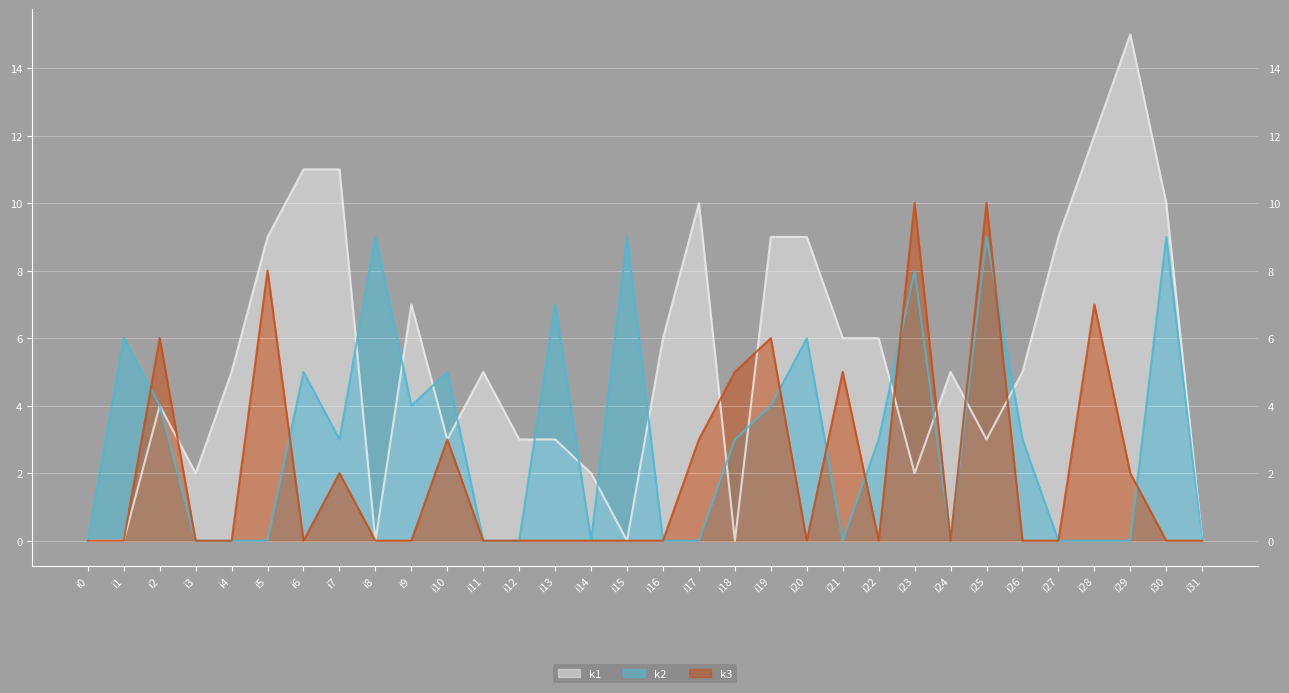

How many times do k2 and k1 cross each other?

14